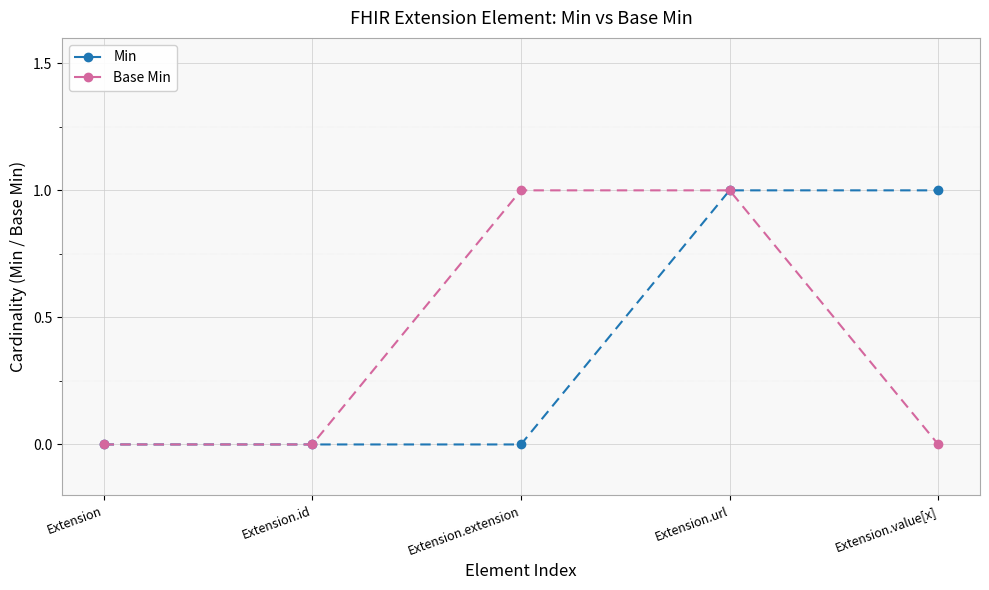

Reading left to right, extract all data points from this chart.

Min: Extension=0	Extension.id=0	Extension.extension=0	Extension.url=1	Extension.value[x]=1
Base Min: Extension=0	Extension.id=0	Extension.extension=1	Extension.url=1	Extension.value[x]=0